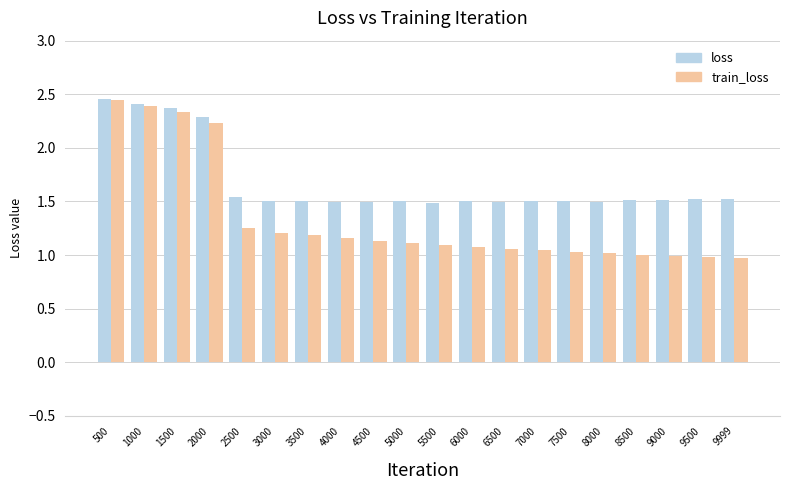

Is the value of loss at 5000 greater than the value of train_loss at 4500?

Yes